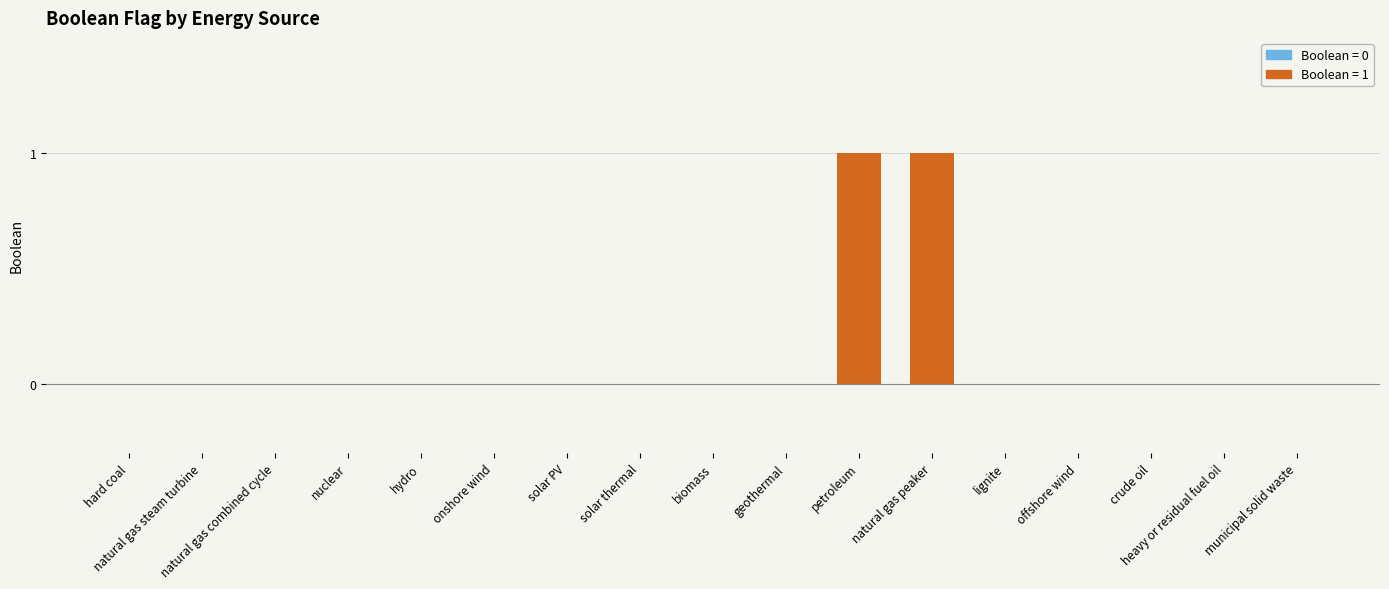

List the labels in order of value, largest first.

petroleum, natural gas peaker, hard coal, natural gas steam turbine, natural gas combined cycle, nuclear, hydro, onshore wind, solar PV, solar thermal, biomass, geothermal, lignite, offshore wind, crude oil, heavy or residual fuel oil, municipal solid waste